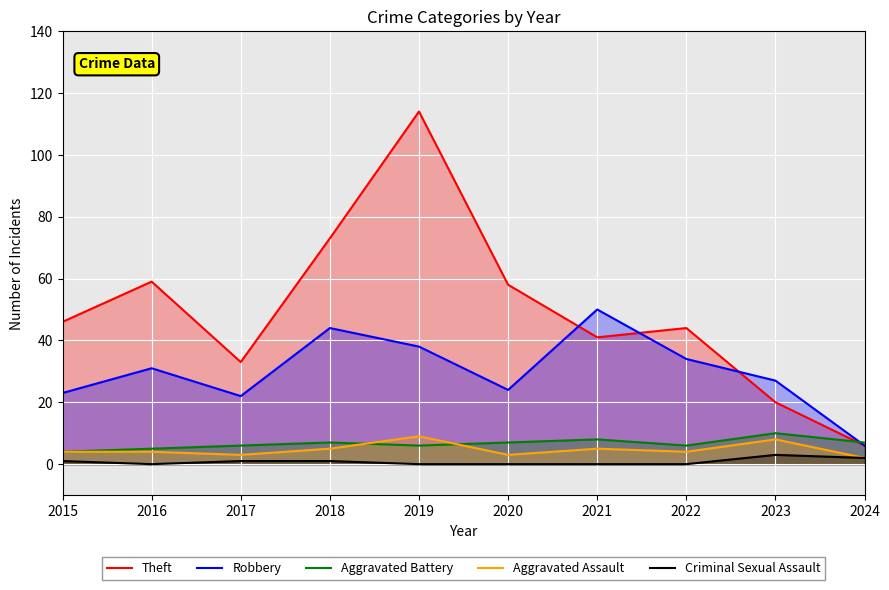

How many lines are shown in the chart?

5